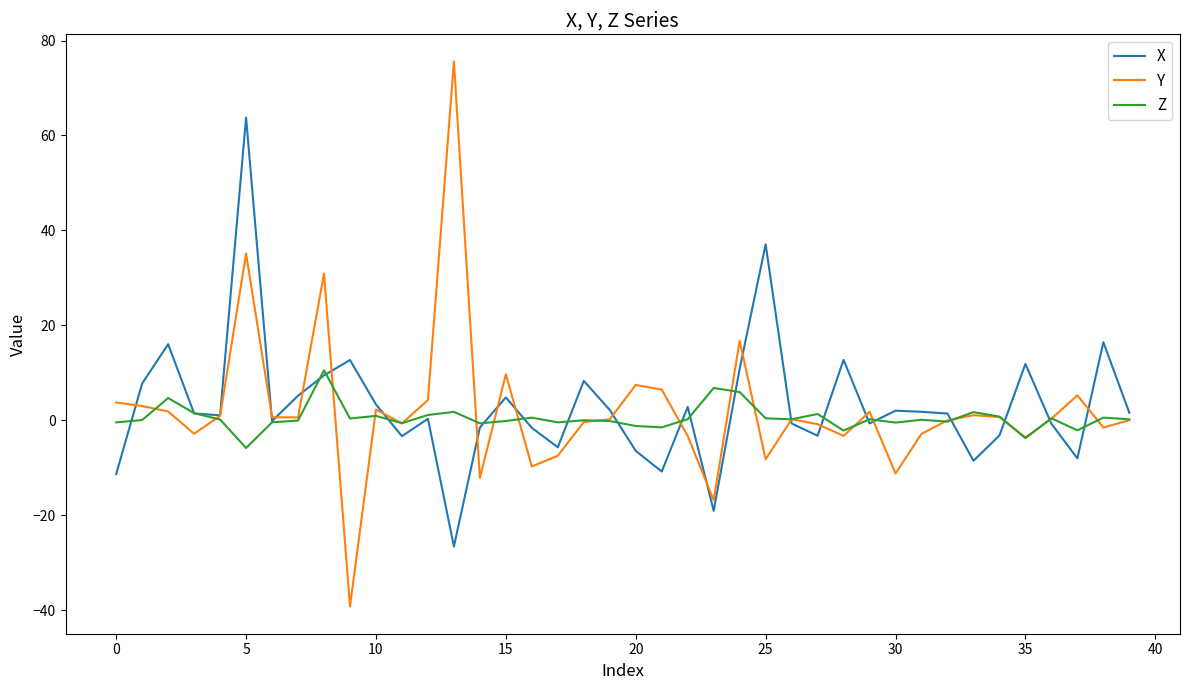

Which series has the widest spread of values?

Y